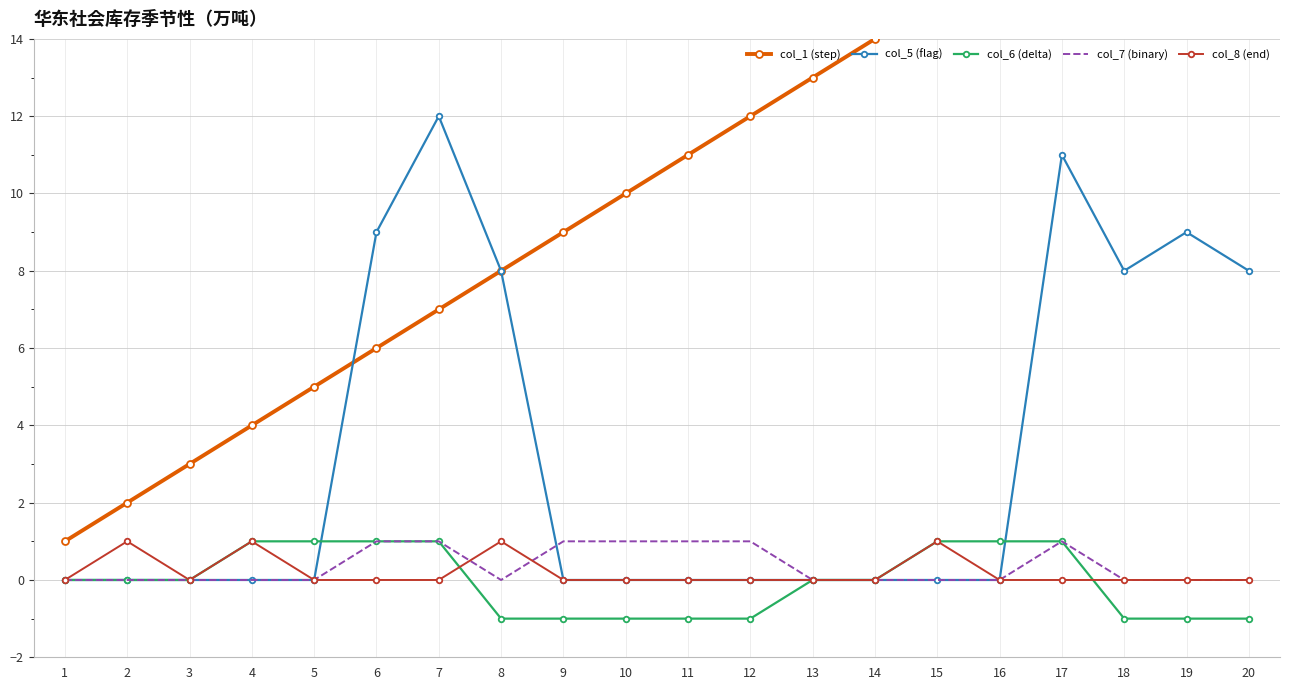

At which category is the sum across all series the highest?

17